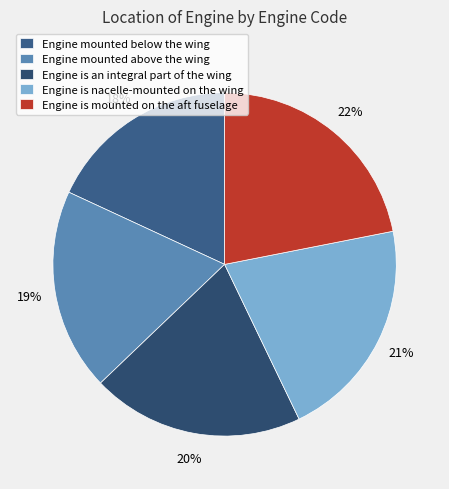

Rank the categories by value from highest to lowest.

Engine is mounted on the aft fuselage, Engine is nacelle-mounted on the wing, Engine is an integral part of the wing, Engine mounted above the wing, Engine mounted below the wing